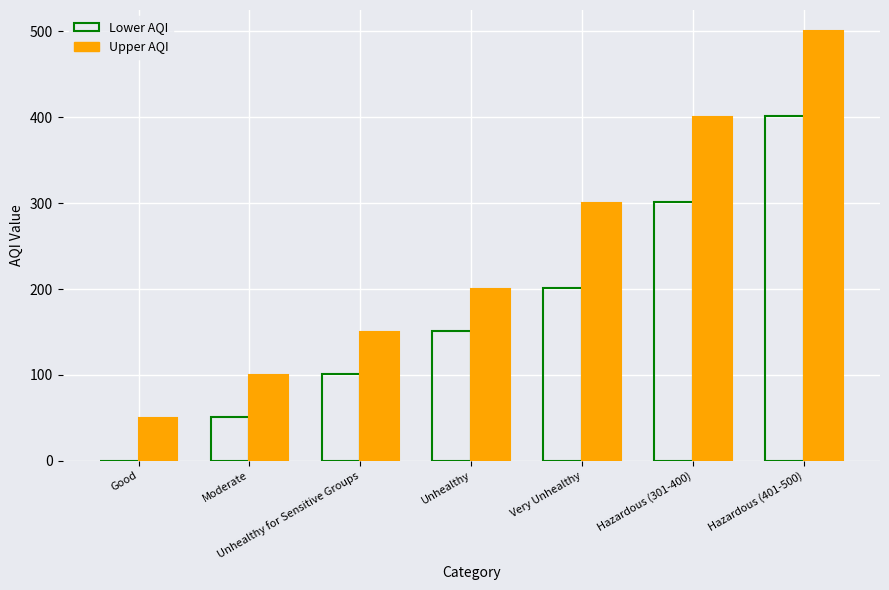

Which category has the highest value in the Lower AQI series?

Hazardous (401-500)